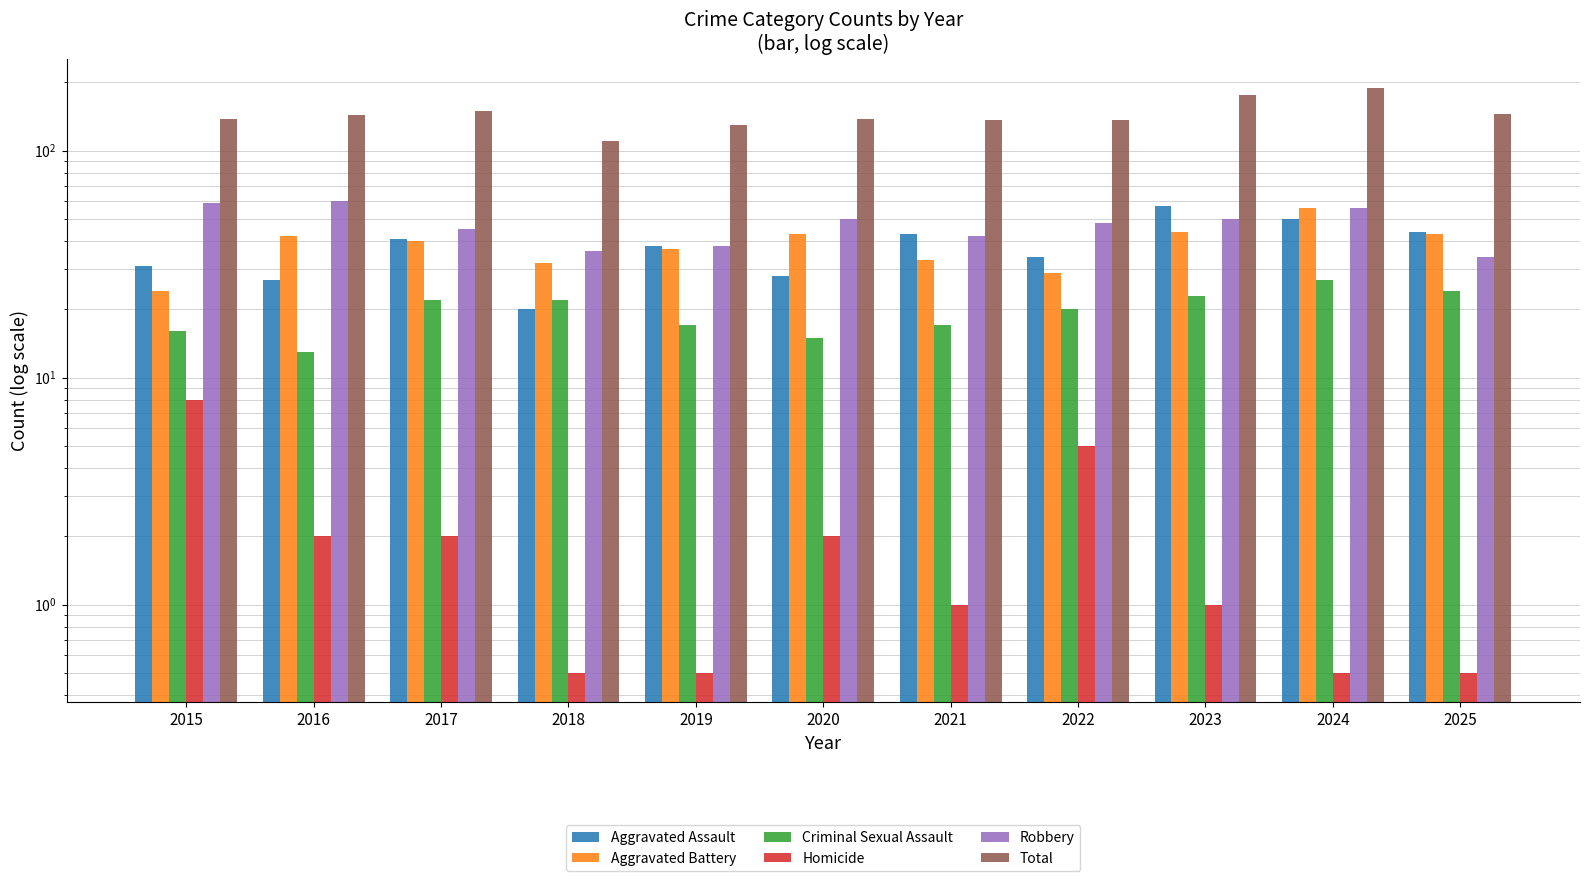

What is the difference between the maximum and minimum values in the Aggravated Assault series?

37.0